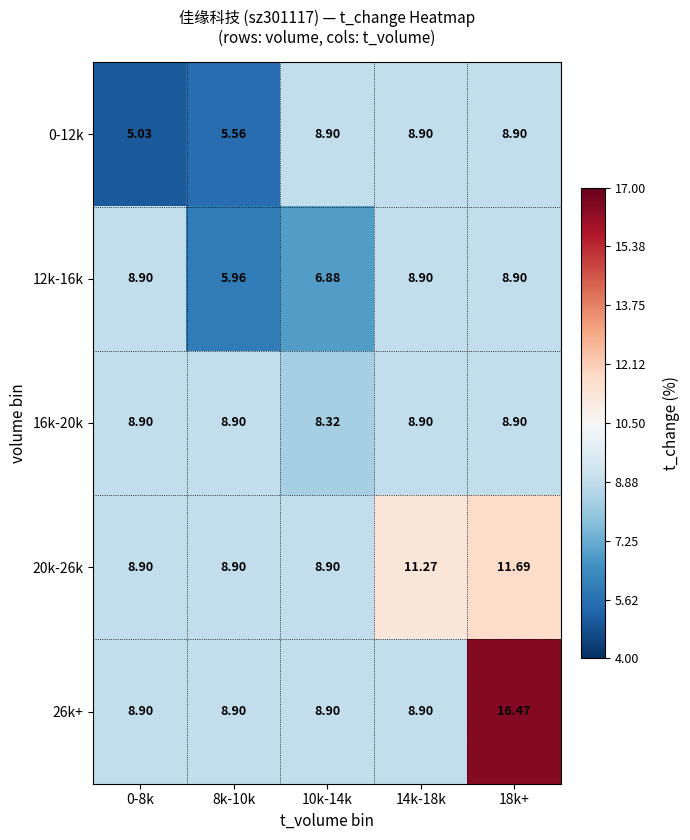

Reading left to right, list all the values displayed in this chart.

0-12k: 0-8k=5.0	8k-10k=5.6	10k-14k=8.9	14k-18k=8.9	18k+=8.9
12k-16k: 0-8k=8.9	8k-10k=6.0	10k-14k=6.9	14k-18k=8.9	18k+=8.9
16k-20k: 0-8k=8.9	8k-10k=8.9	10k-14k=8.3	14k-18k=8.9	18k+=8.9
20k-26k: 0-8k=8.9	8k-10k=8.9	10k-14k=8.9	14k-18k=11.3	18k+=11.7
26k+: 0-8k=8.9	8k-10k=8.9	10k-14k=8.9	14k-18k=8.9	18k+=16.5